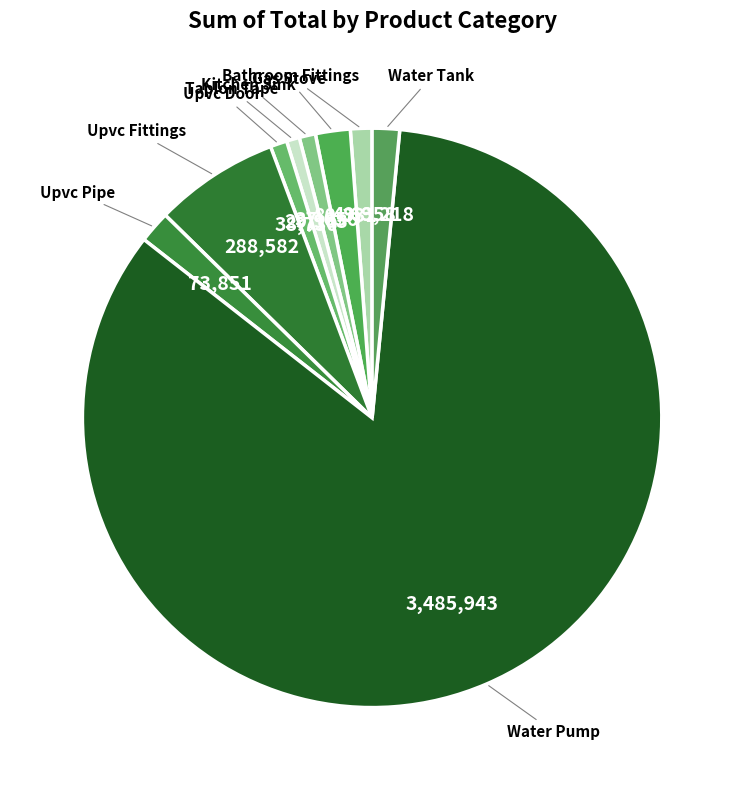

Count the number of slices in the pie.

9